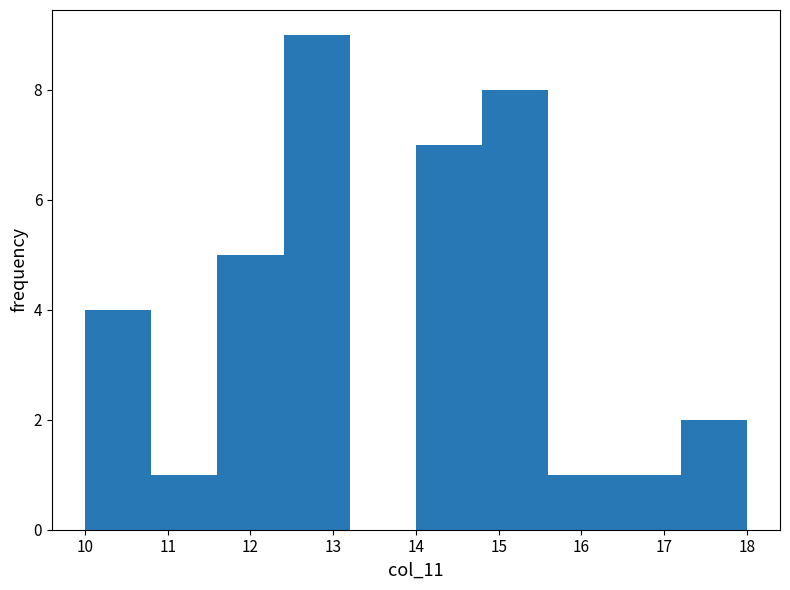

Which range on the x-axis has the tallest bar?

12.4 to 13.2